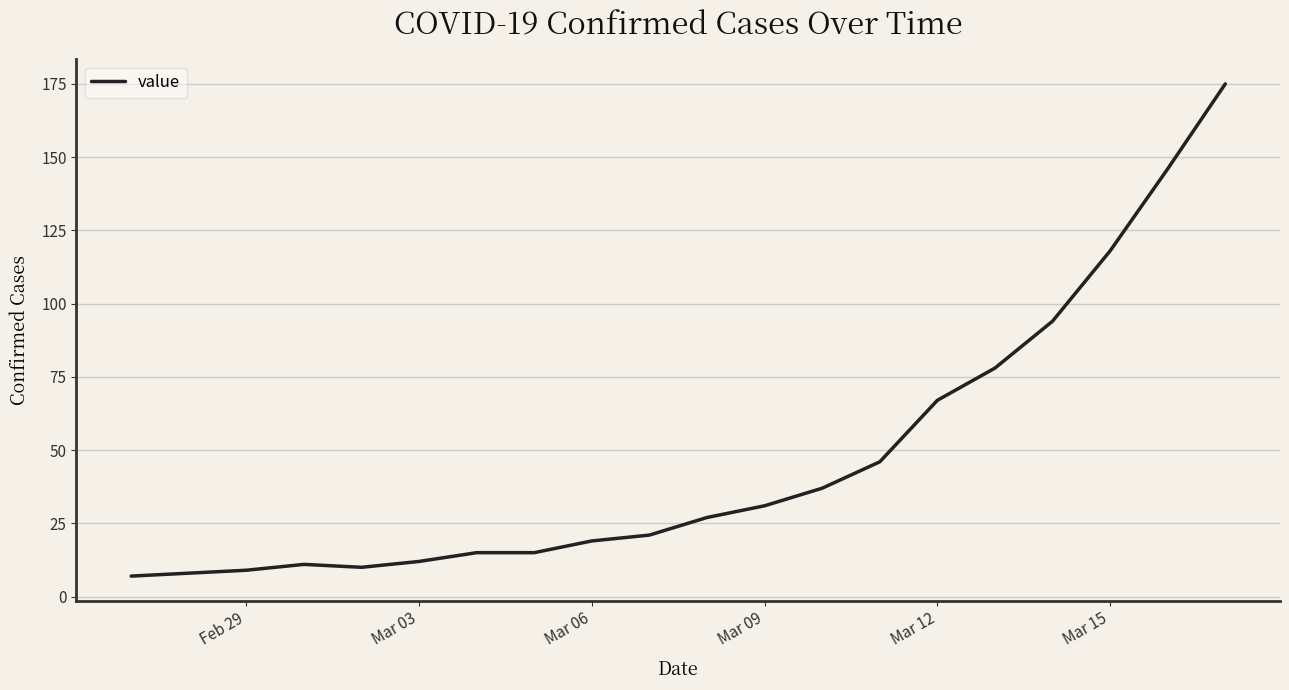

What is the difference between the maximum and minimum values?

168